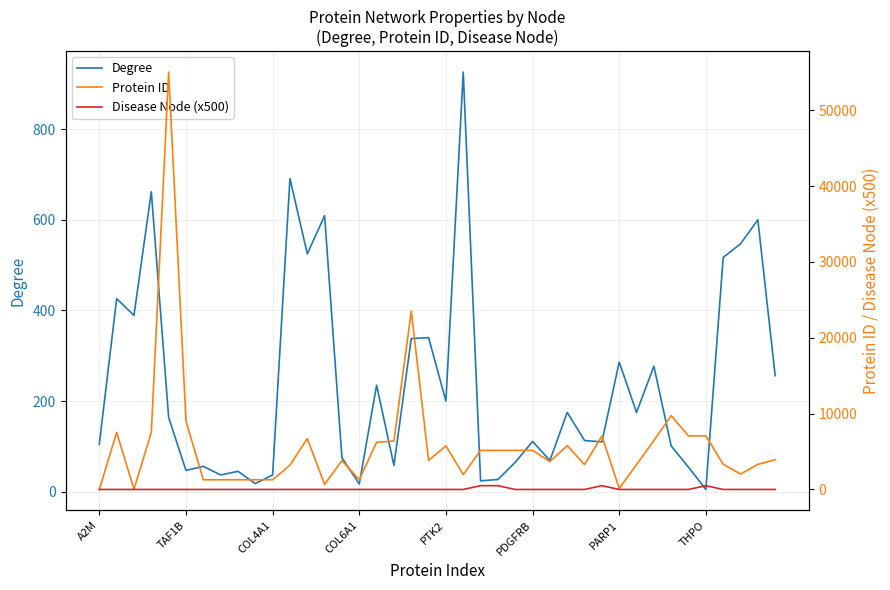

Reading left to right, what are all the values shown in this chart?

Degree: 105	426	389	662	164	47	56	37	45	18	37	691	525	609	75	17	235	58	338	340	200	926	24	27	65	111	69	175	113	110	286	175	277	101	54	5	517	547	600	256
Protein ID: 2	7531	25	7534	55037	9014	1277	1278	1280	1281	1282	3192	6714	672	3815	1291	6223	6383	23512	3837	5747	1956	5154	5155	5156	5159	3685	5781	3276	7040	142	3276	6464	9730	7057	7066	3312	2033	3312	3932
Disease Node (x500): 0	0	0	0	0	0	0	0	0	0	0	0	0	0	0	0	0	0	0	0	0	0	500	500	0	0	0	0	0	500	0	0	0	0	0	500	0	0	0	0